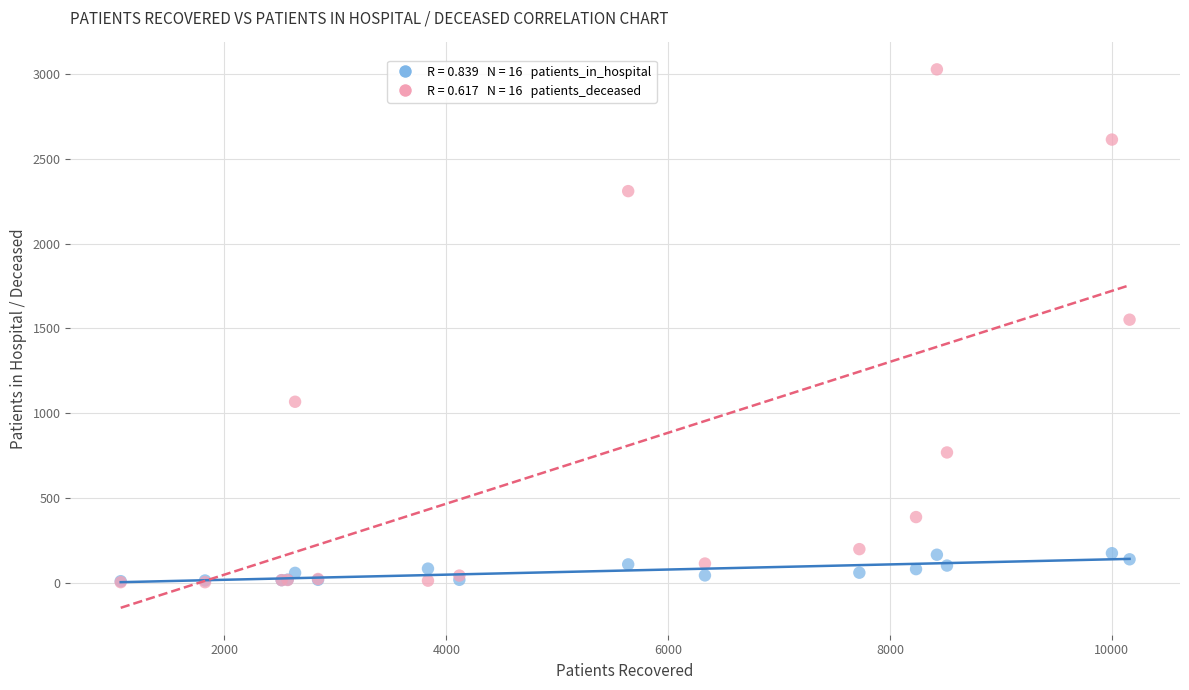

Across all series, what Y value is closest to 1515?

1551